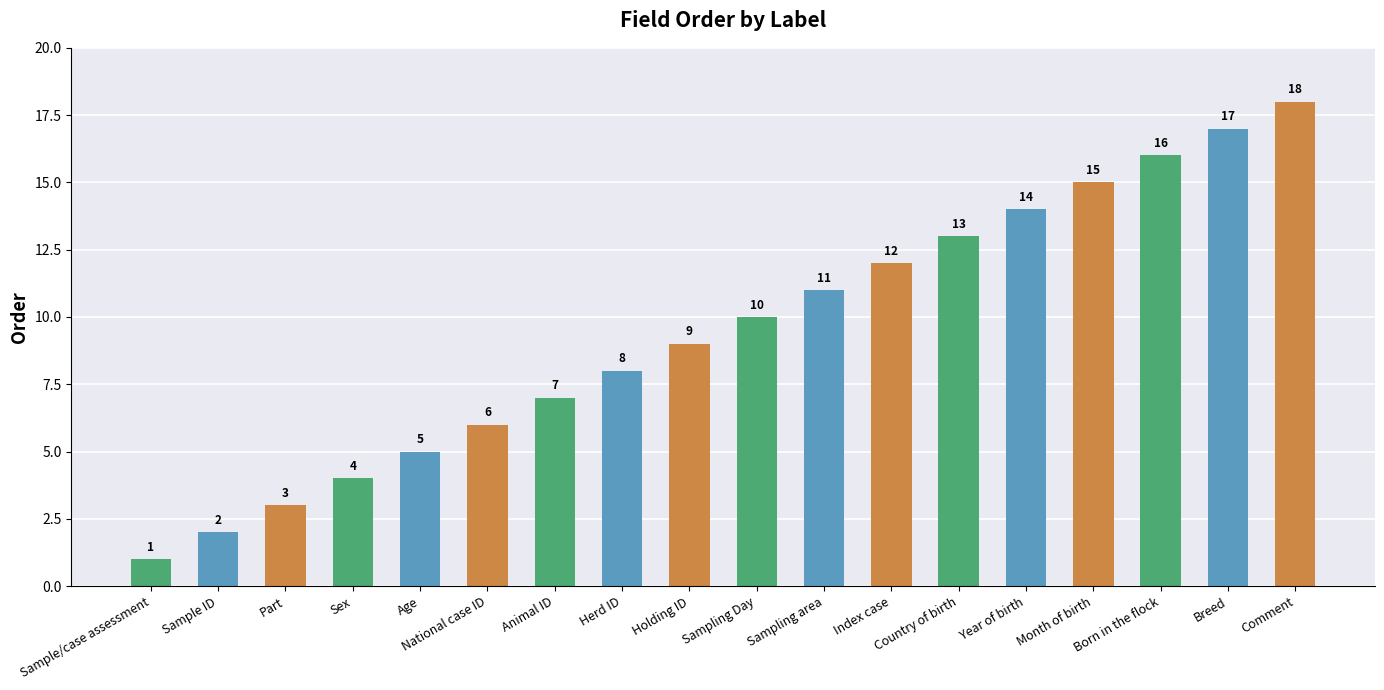

What is the average value?

10